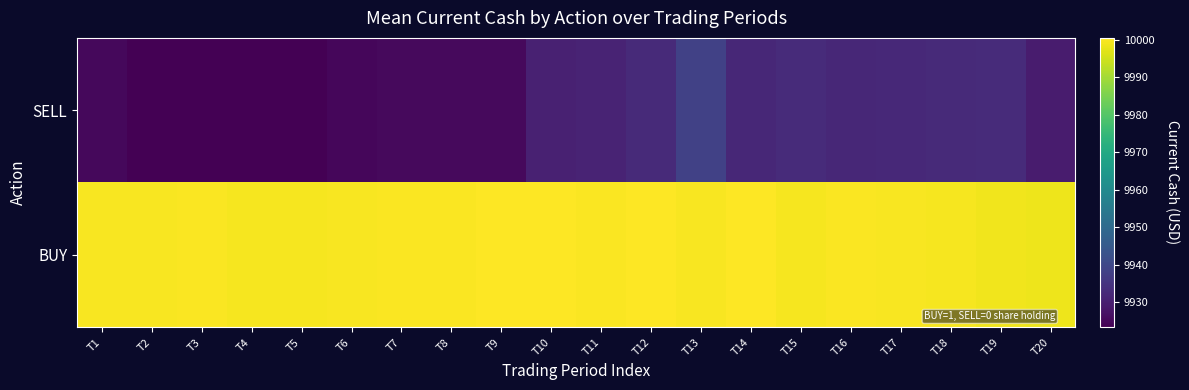

Which label corresponds to the smallest value in the chart?

T5